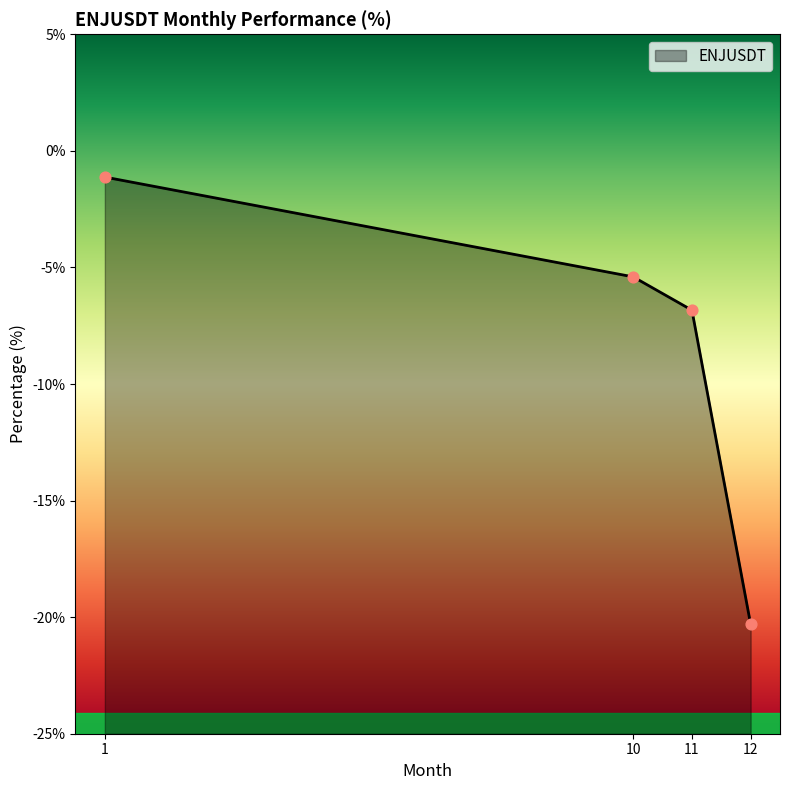

What is the change in value from 1 to 12?

-19.2